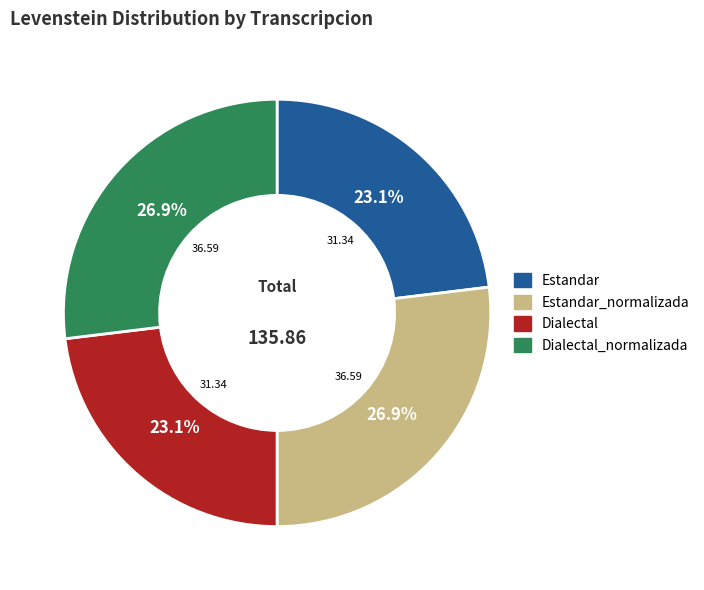

The Dialectal_normalizada slice represents 27% of the pie. True or false?

True